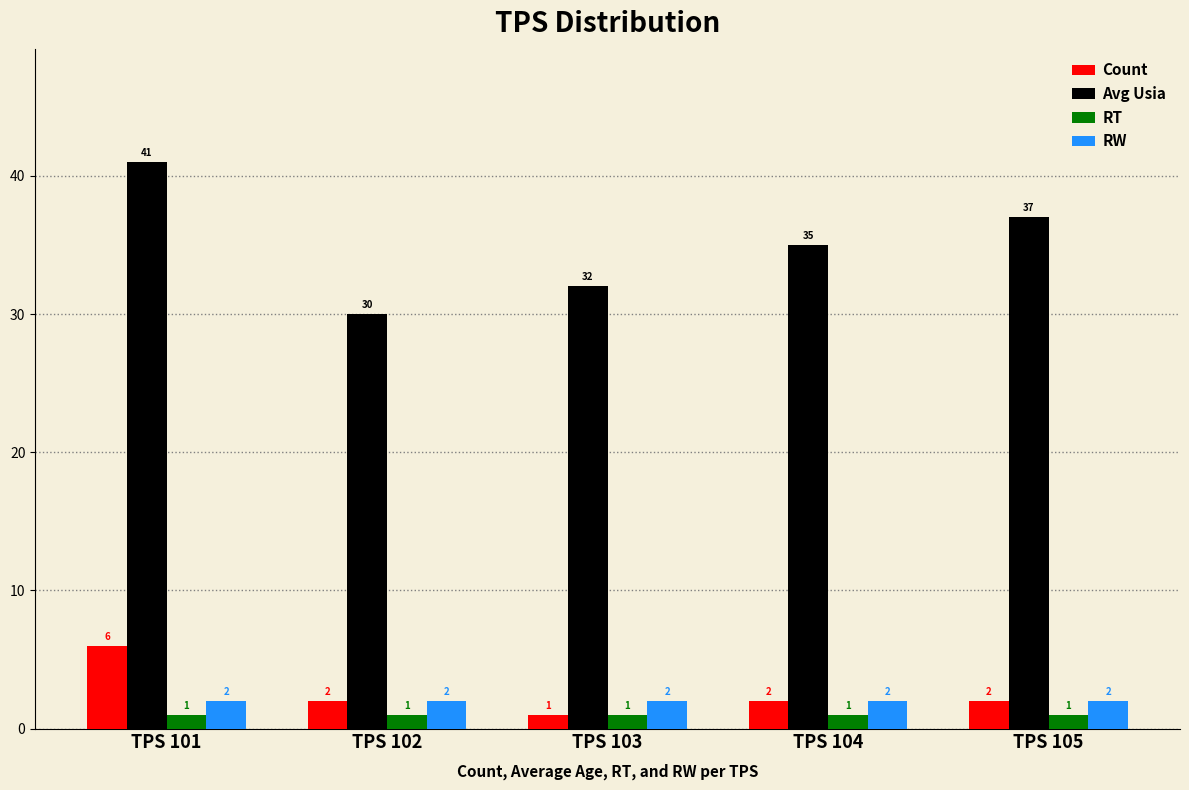

Which category has the highest value in the Count series?

TPS 101